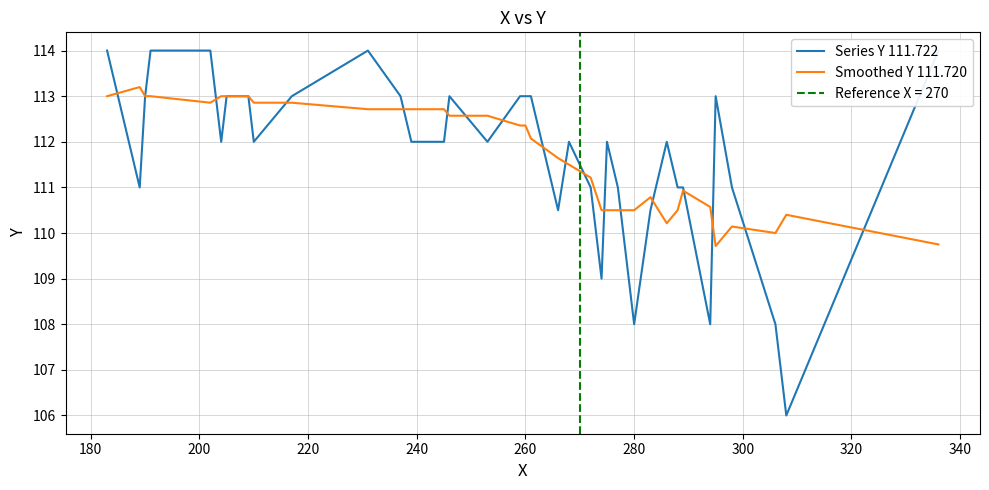

The Smoothed Y 111.720 series shows 38.8 at 260. True or false?

False